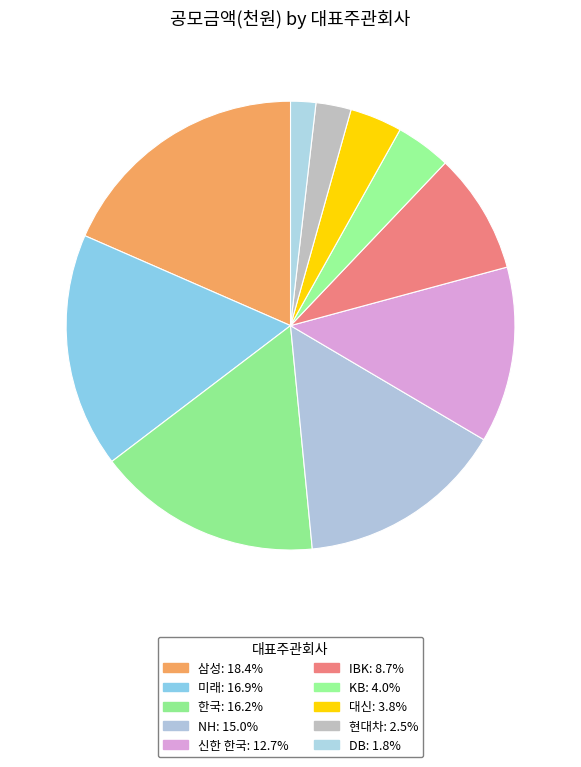

How many segments does this pie chart have?

10